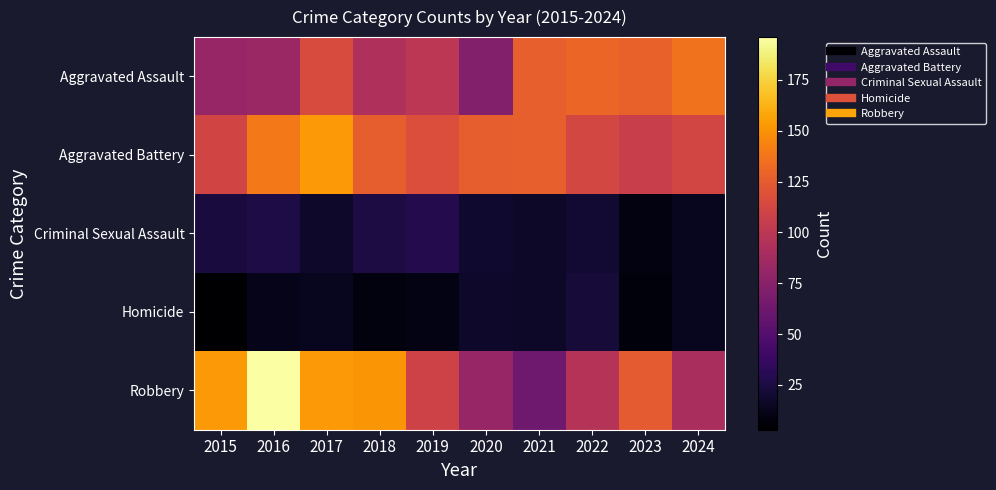

Which series has the widest spread of values?

Robbery